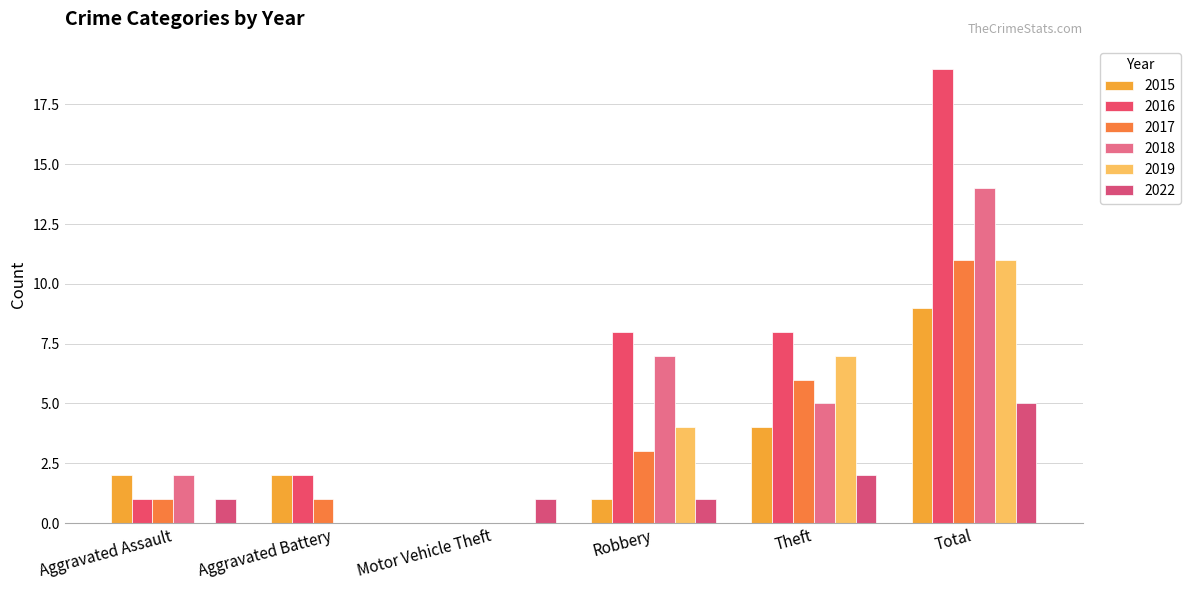

What position from the left is Aggravated Battery?

2